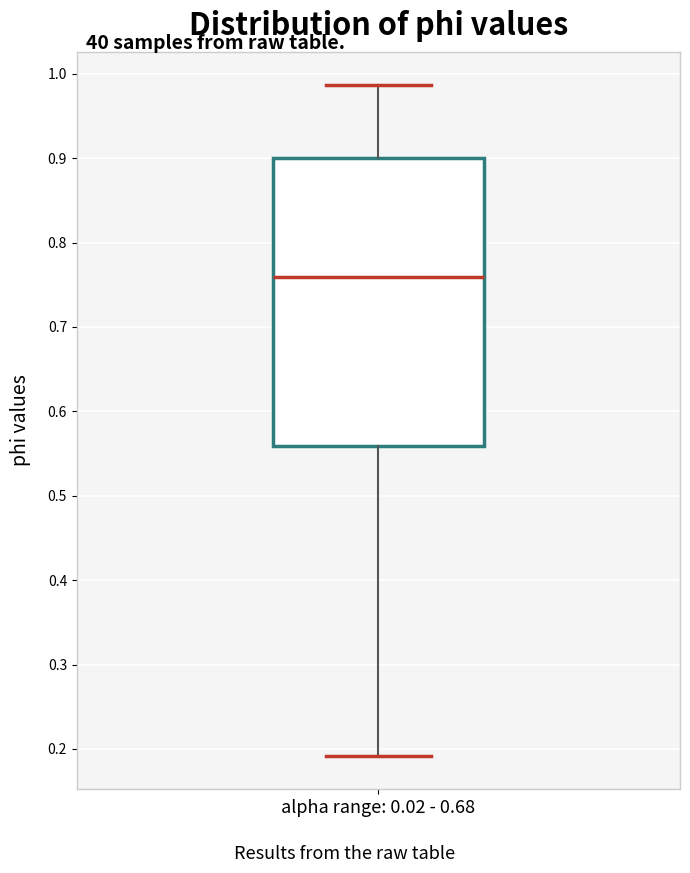

Where is the upper edge of the box for alpha range: 0.02 - 0.68 on the y-axis? The values are not printed on the chart, so give them approximately, as read against the axis.

0.90